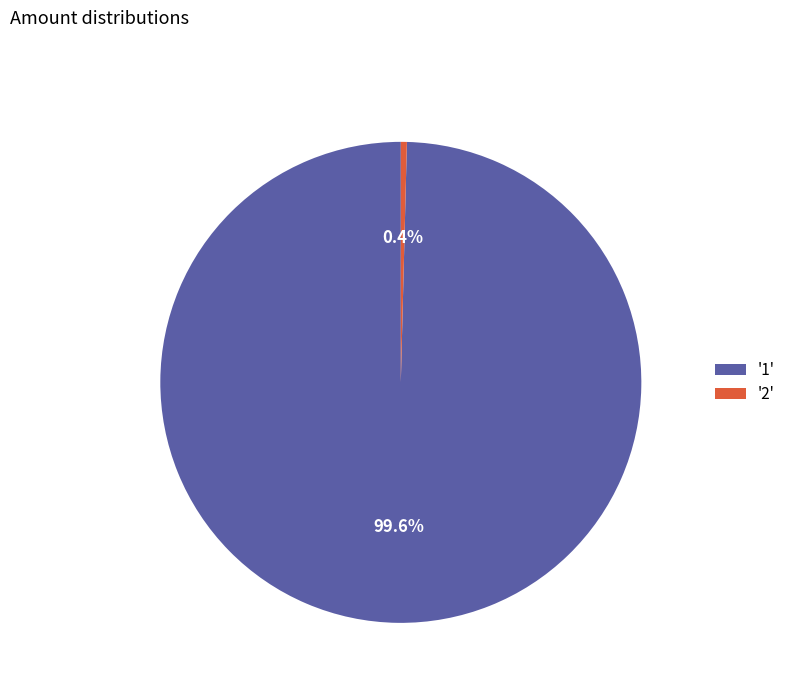

Rank the categories by value from lowest to highest.

'2', '1'